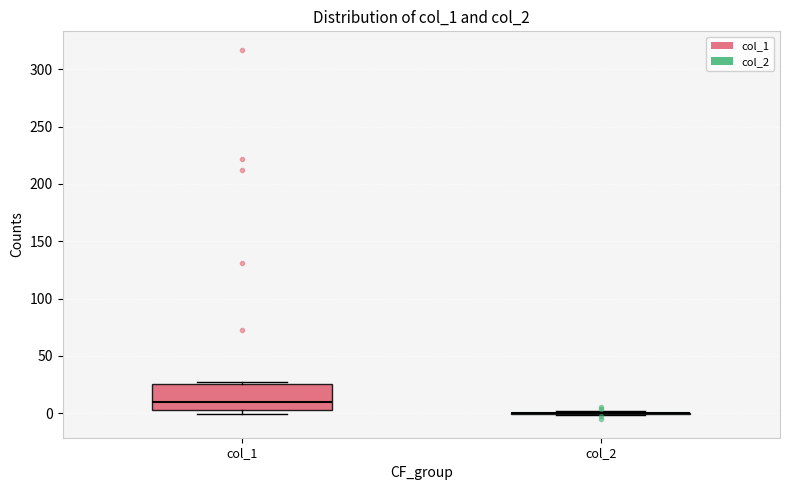

Reading left to right, read every box against the y-axis: the position of its median line, the range the box covers, and the ends of its whiskers. The values are not printed on the chart, so give them approximately, as read against the axis.

col_1: median 10, box 5 to 25, whiskers 0 to 25 (just above the box's upper edge)
col_2: box collapsed to a line at 0, whiskers 0 to 0